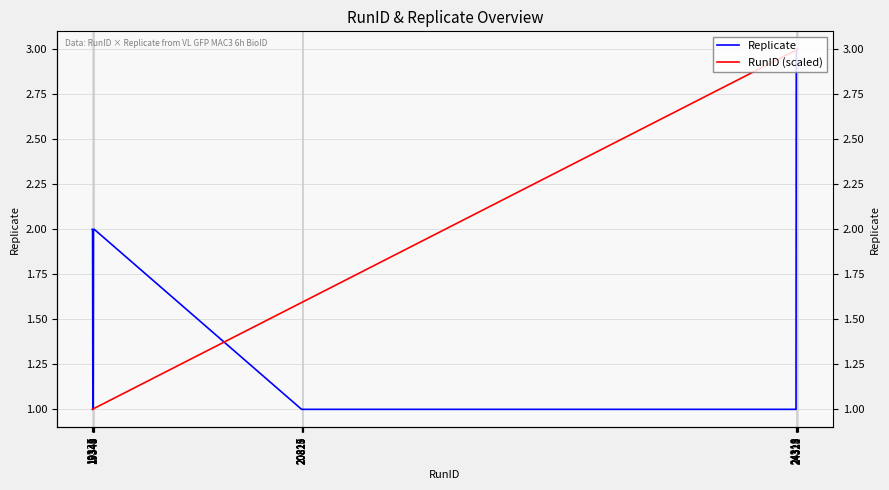

True or false: Replicate and RunID (scaled) intersect in this chart.

True